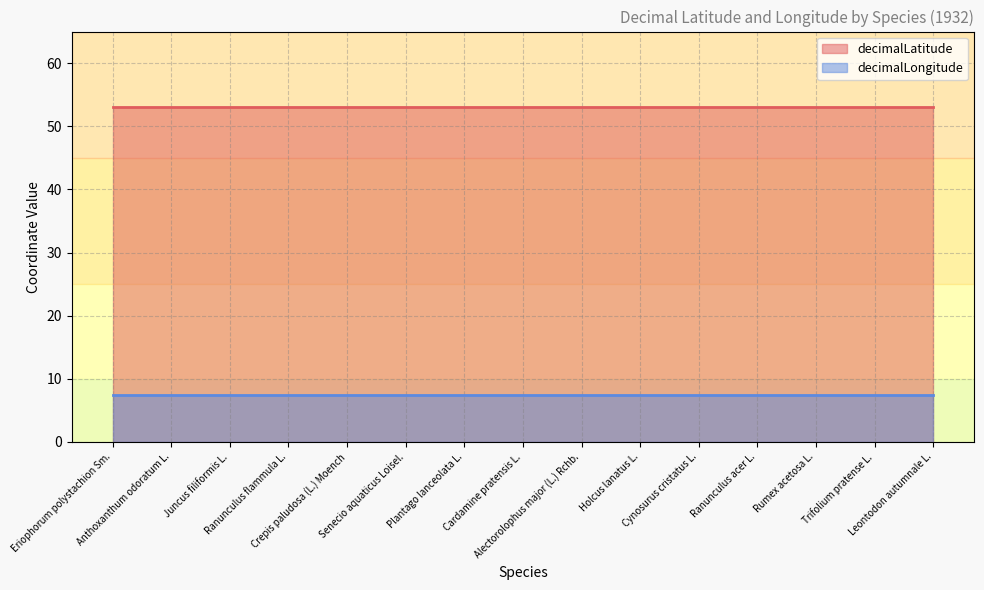

What is the average value of the decimalLatitude series?

53.1